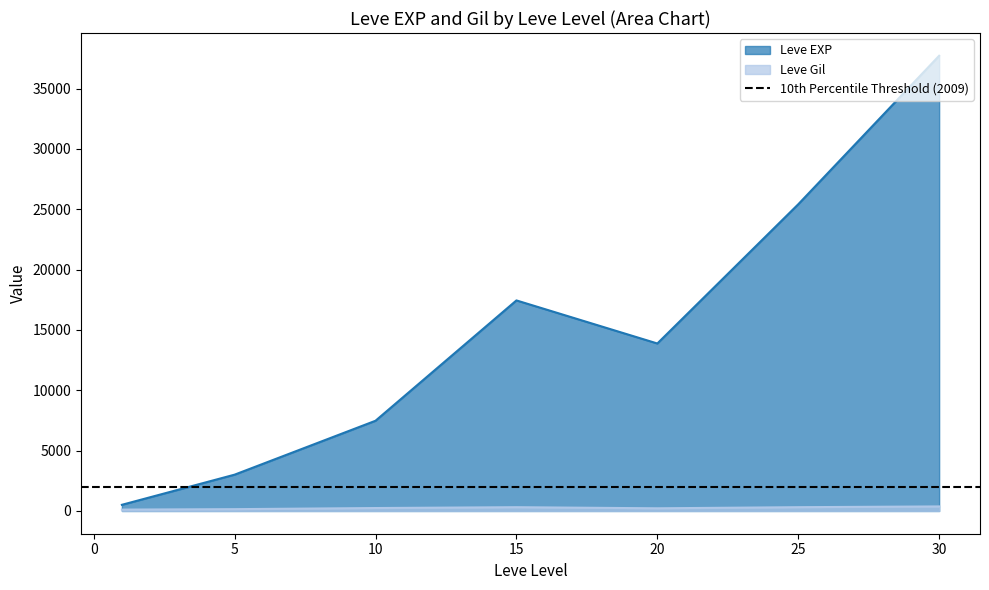

In Leve EXP, how many points are lower than both neighbors (excluding endpoints)?

1